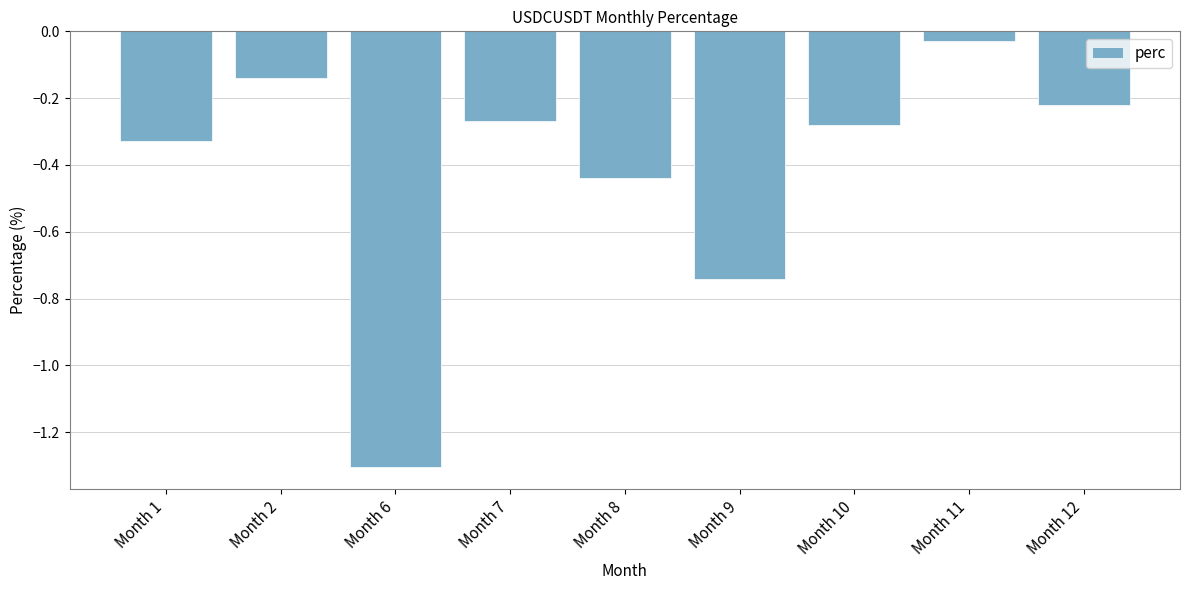

Where is the data nearest to the value 0?

Month 11